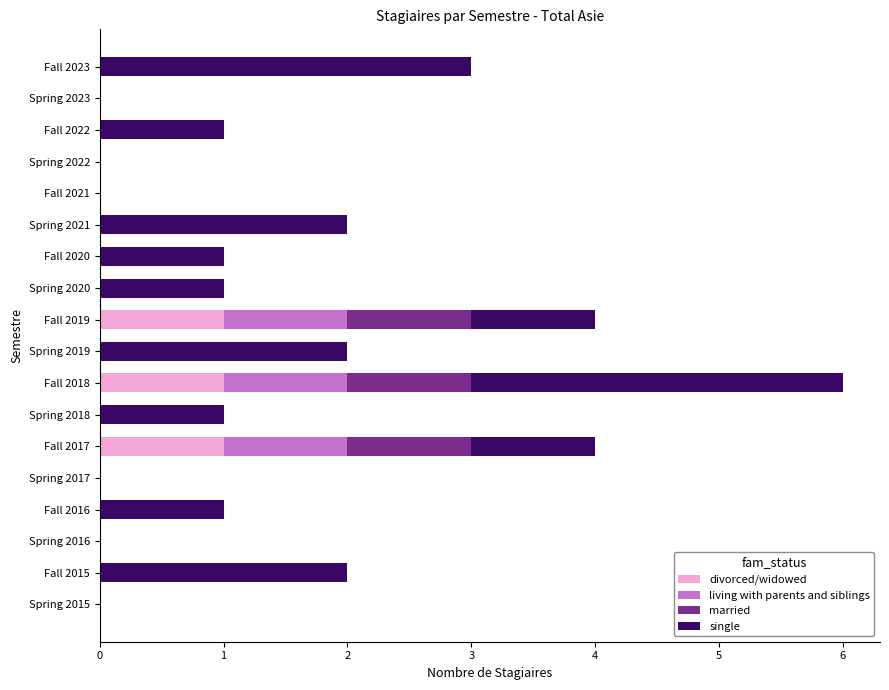

What is the total value across all series at Fall 2023?

3